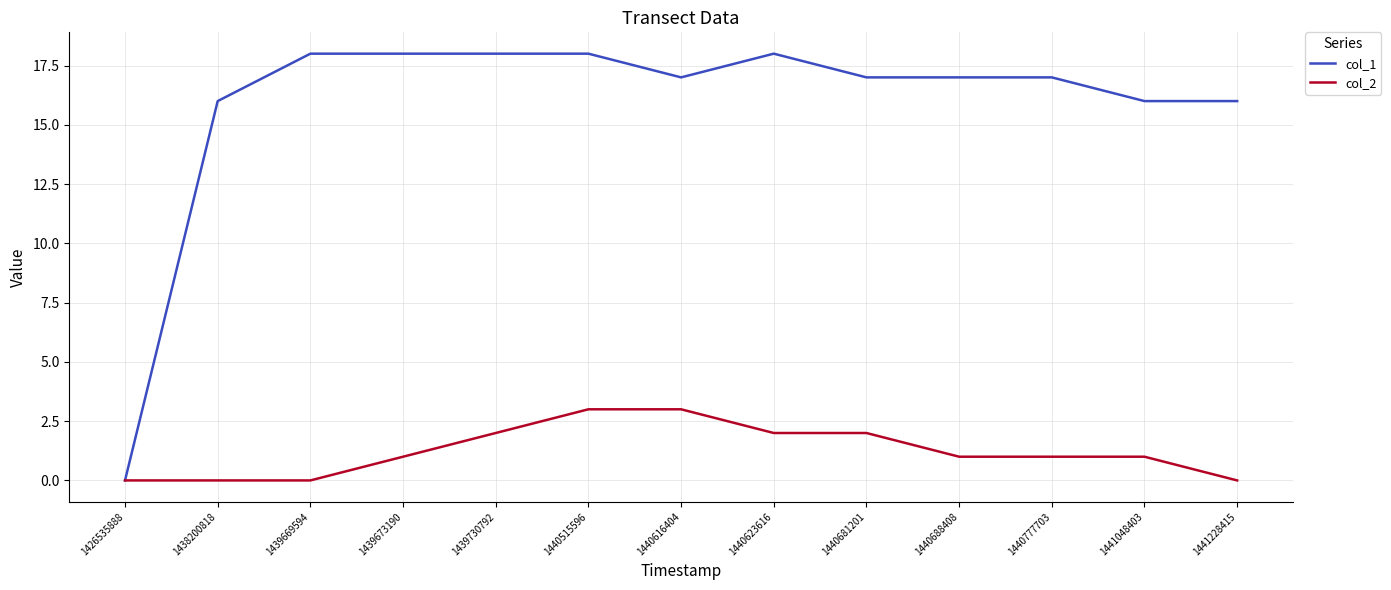

At which category is the sum across all series the highest?

1440515596